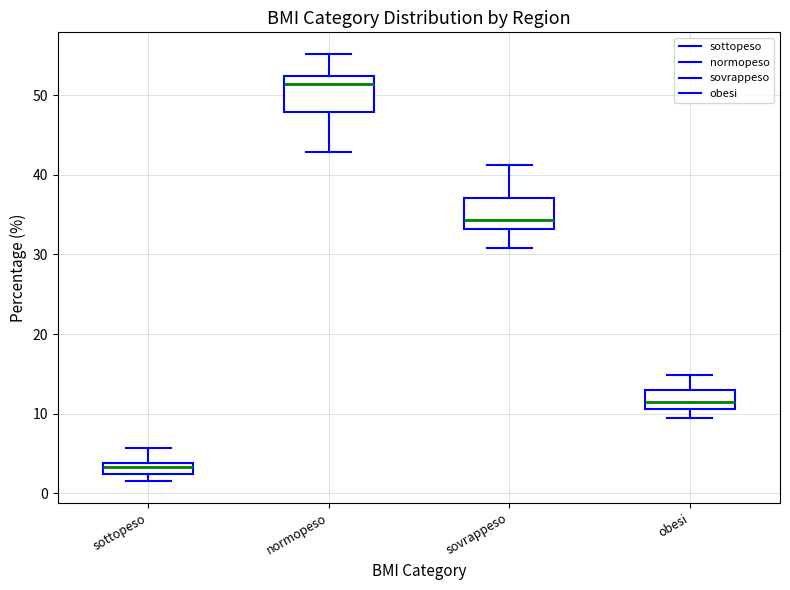

Where is the upper edge of the box for sottopeso on the y-axis? The values are not printed on the chart, so give them approximately, as read against the axis.

4